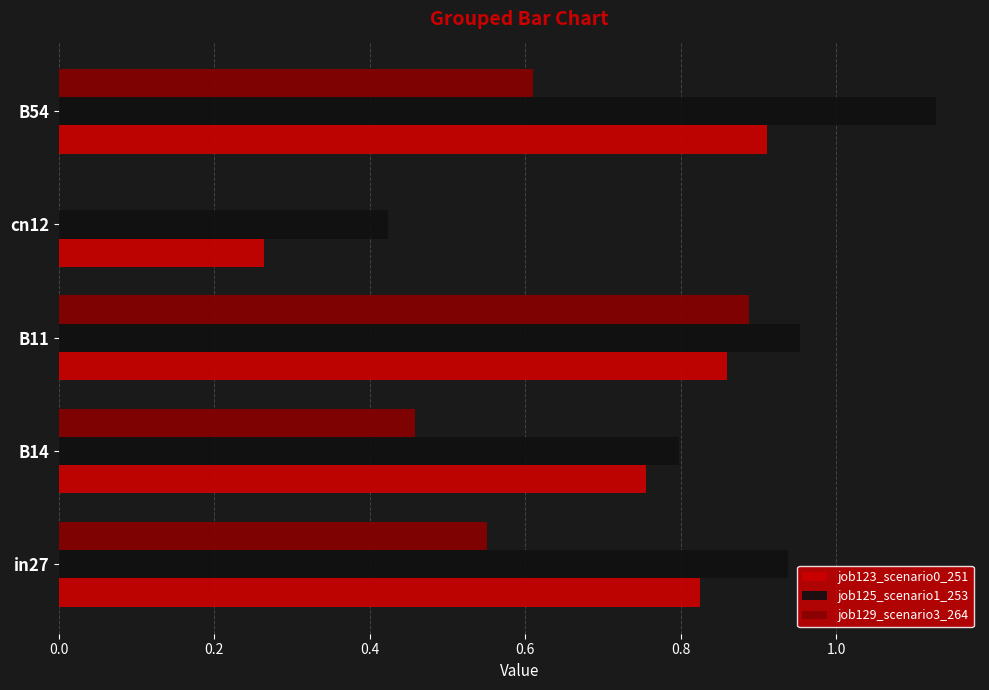

Which series changed the most between in27 and B54?

job125_scenario1_253